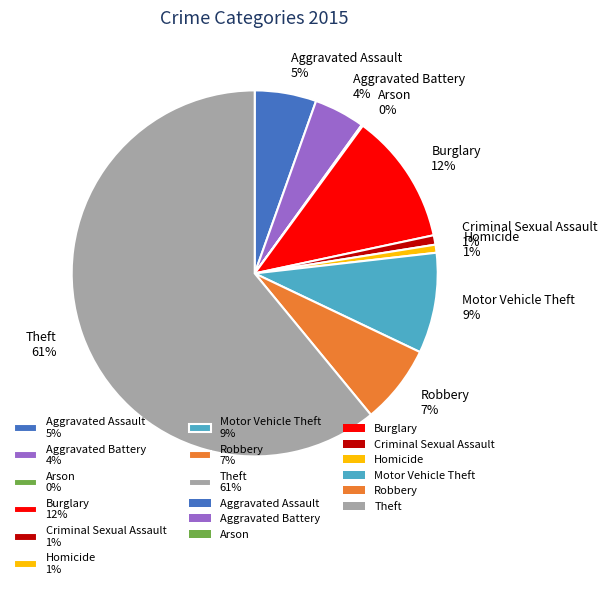

Is the sum of Burglary 12% and Robbery 7% greater than half?

No